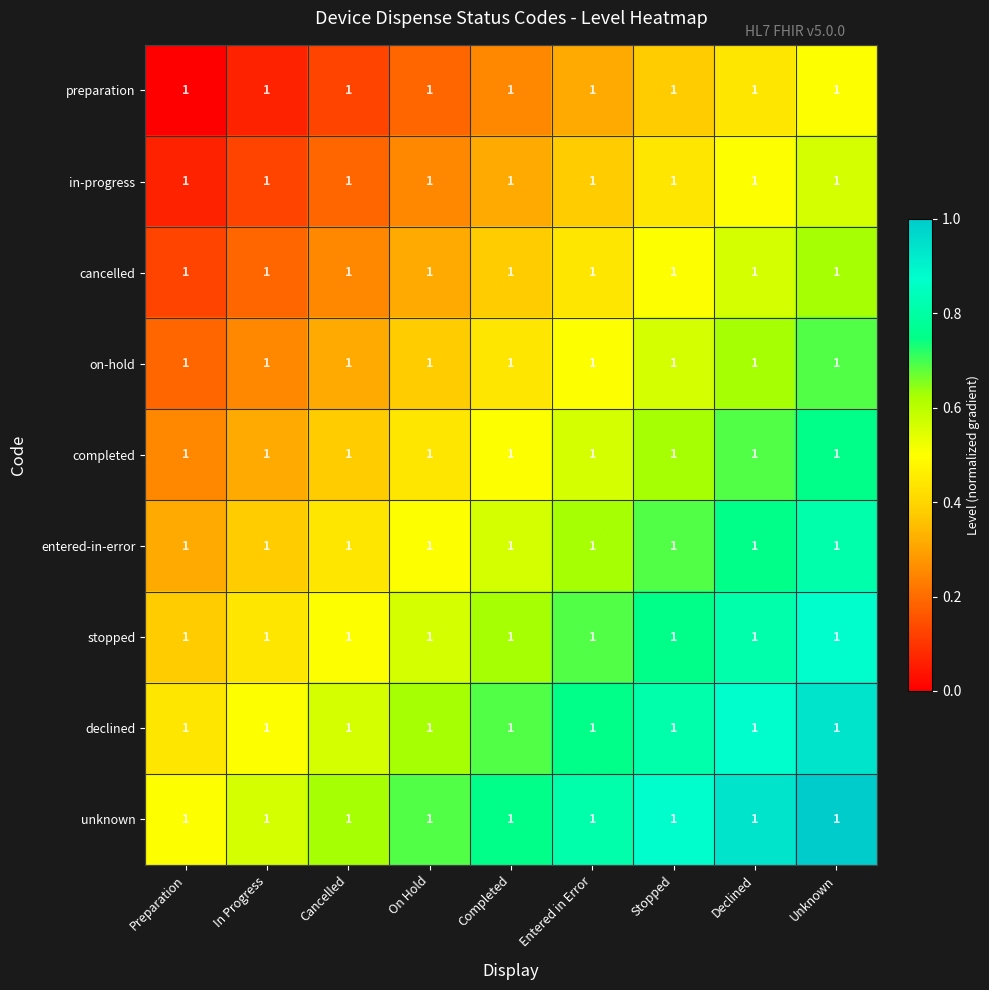

Which series has the largest total across all categories?

unknown